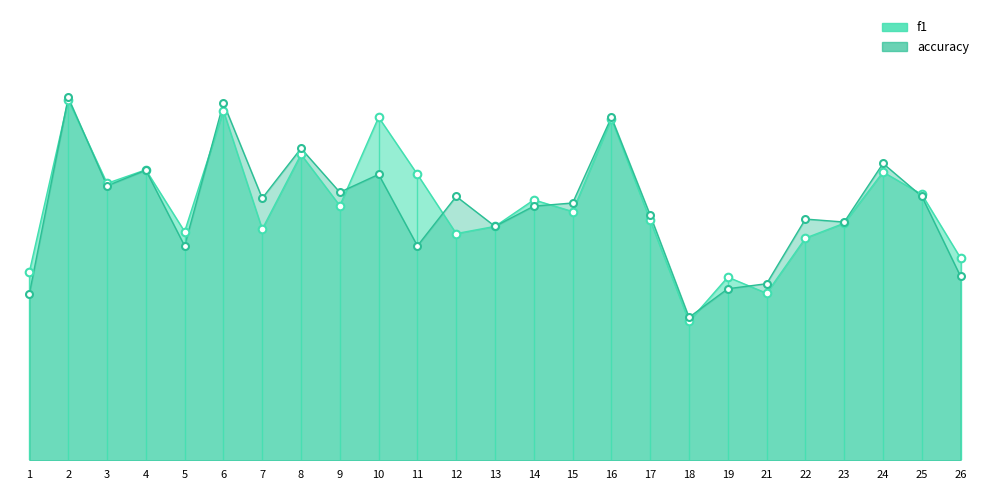

Which series contains the lowest Y value?

f1